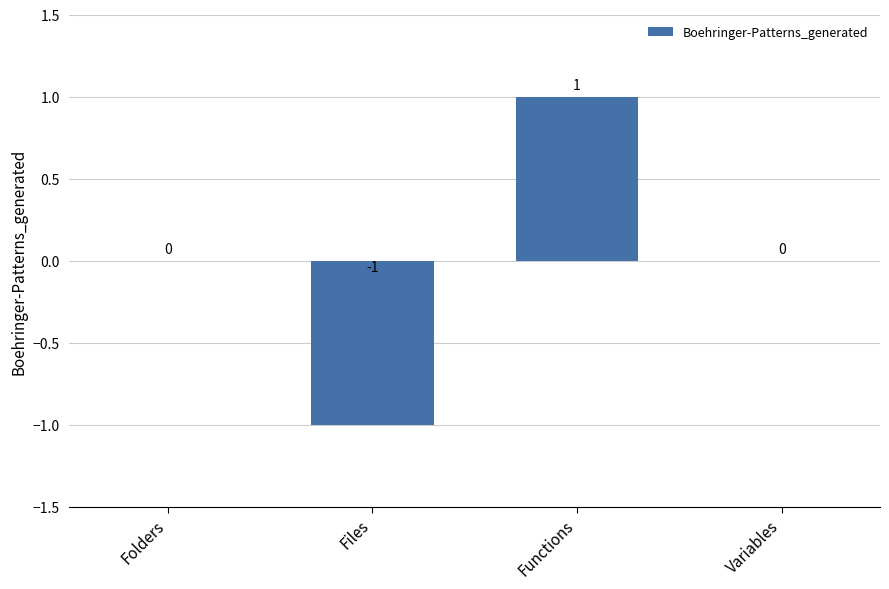

What is the change in value from Files to Functions?

+2